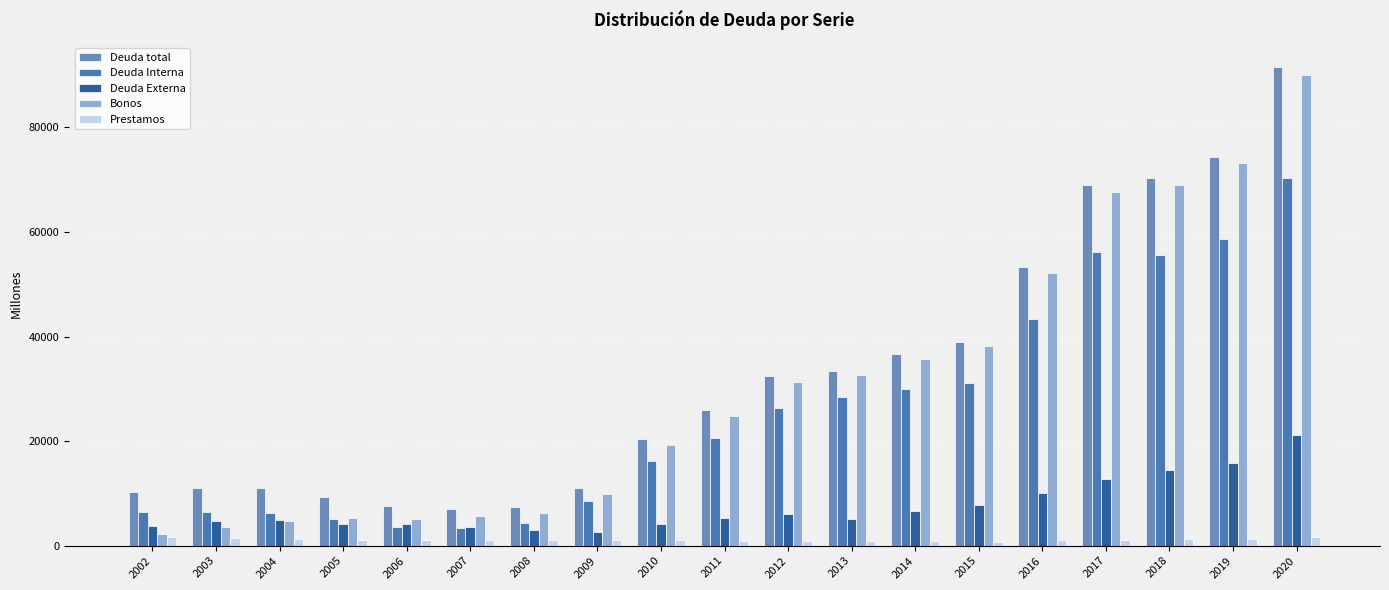

How many bars are there in total?

95